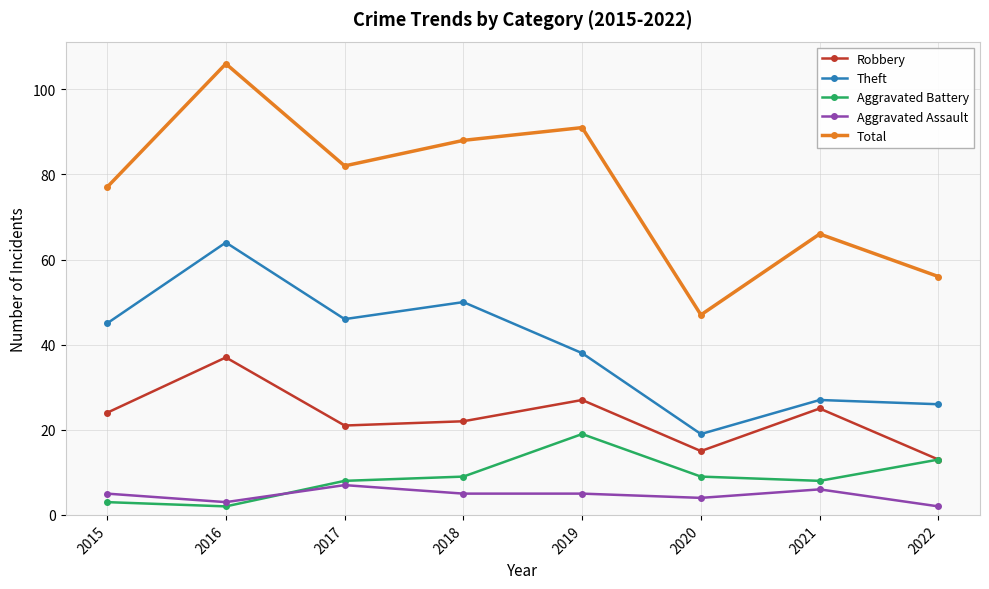

Is the value of Aggravated Assault at 2018 greater than the value of Robbery at 2020?

No